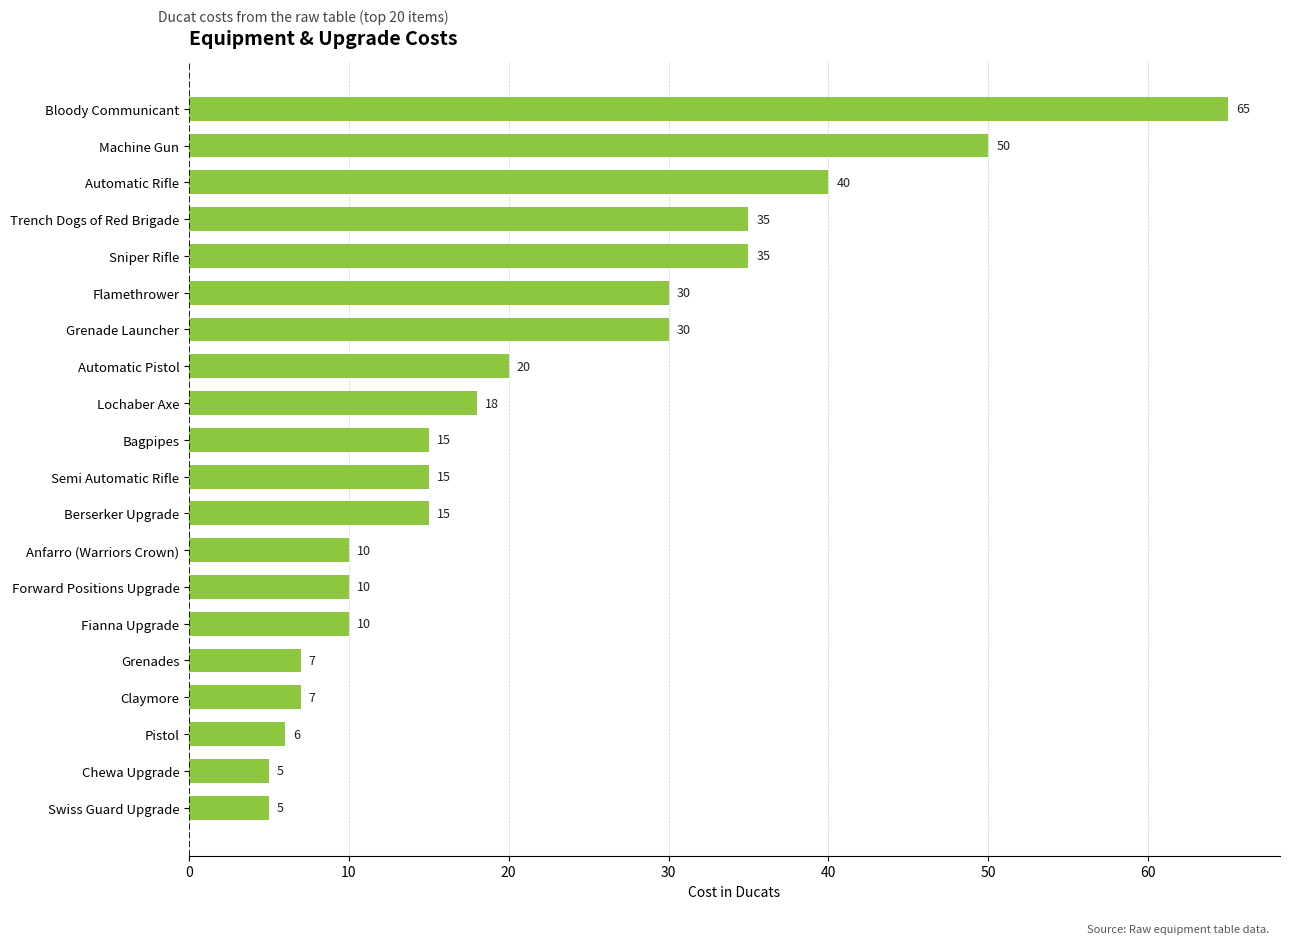

Are the bars horizontal?

Yes